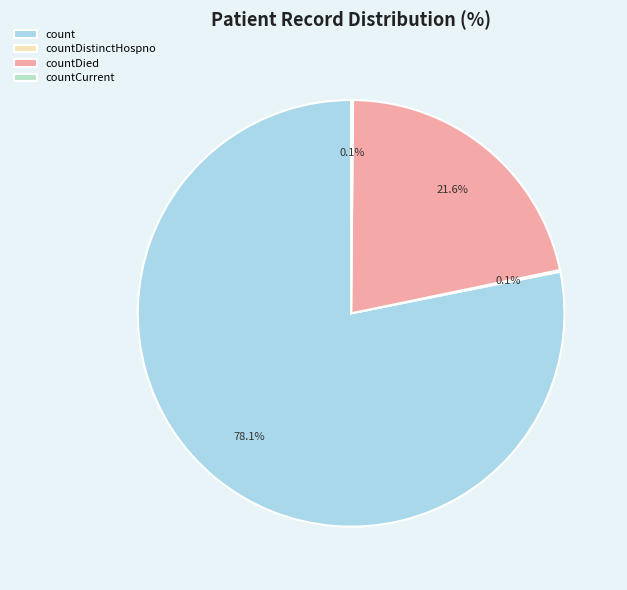

Is the sum of count and countDistinctHospno greater than half?

Yes